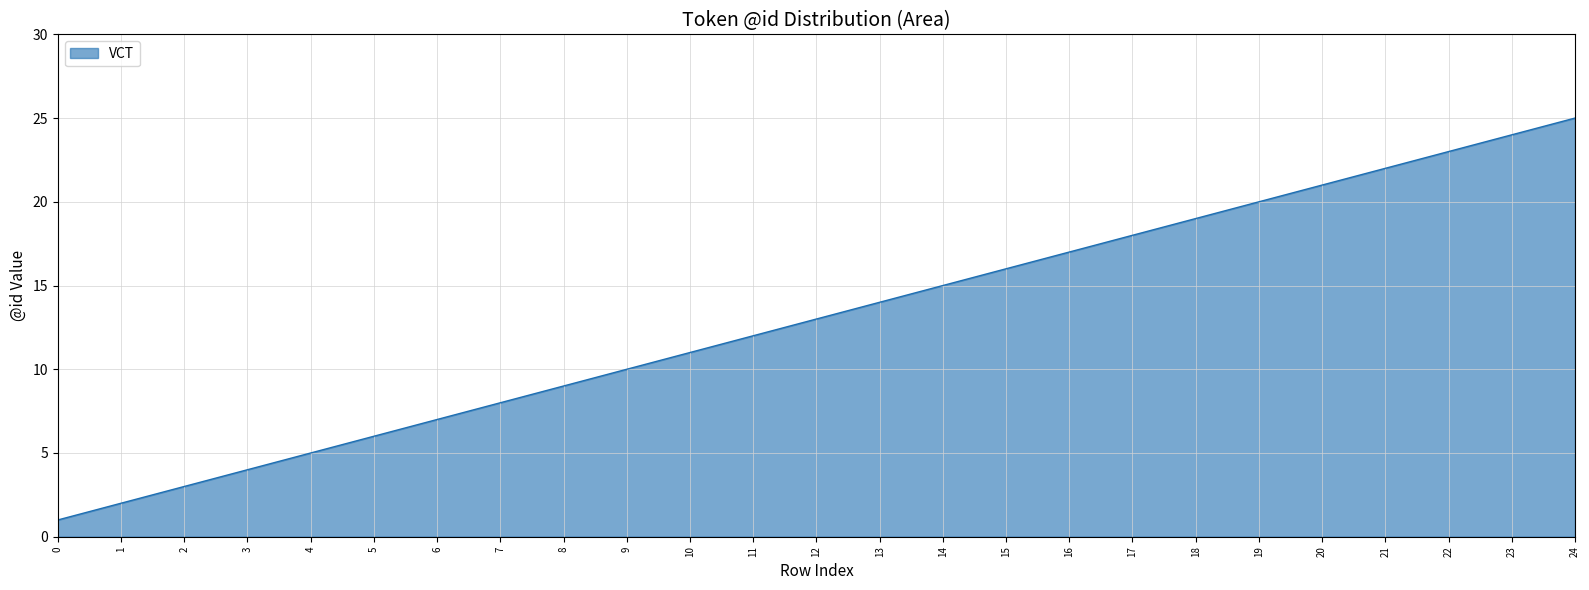

Reading left to right, what are all the values shown in this chart?

0=1	1=2	2=3	3=4	4=5	5=6	6=7	7=8	8=9	9=10	10=11	11=12	12=13	13=14	14=15	15=16	16=17	17=18	18=19	19=20	20=21	21=22	22=23	23=24	24=25